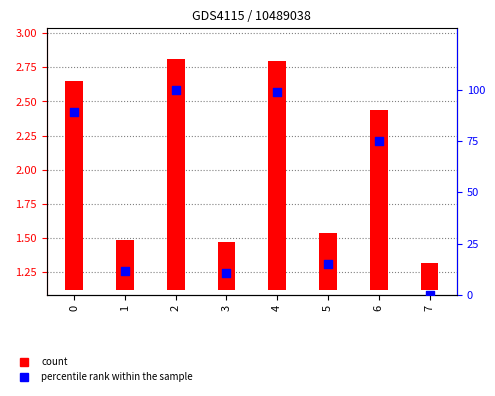

At how many categories does at least one series exceed 72?

4